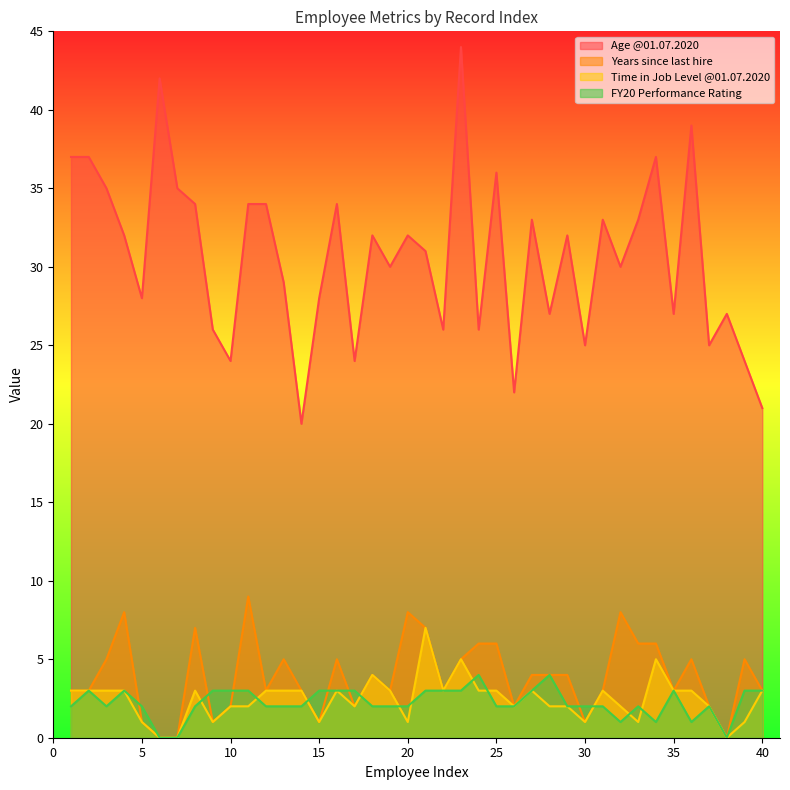

At which category does FY20 Performance Rating reach its first local valley?

3